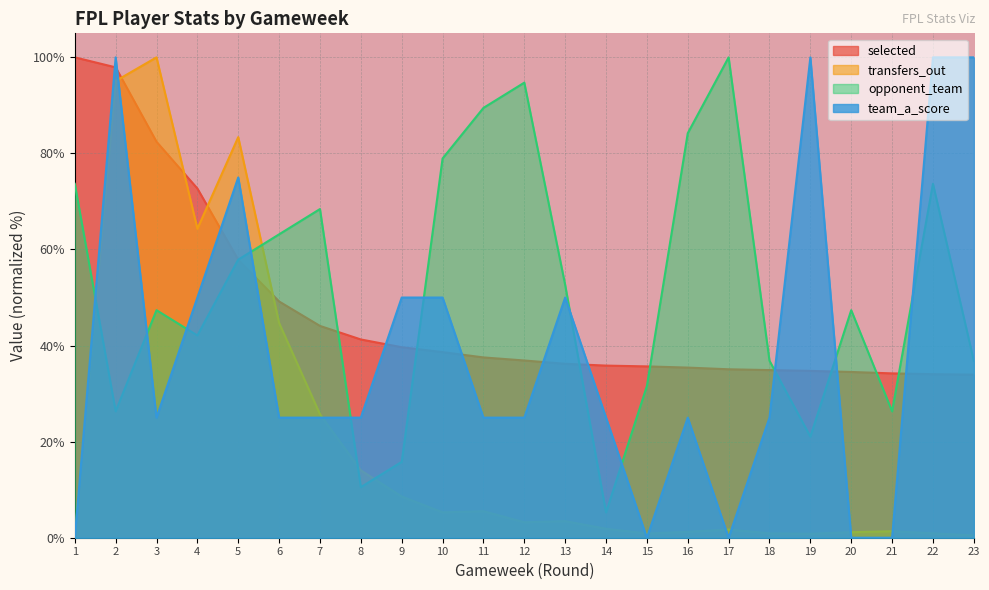

Which series has the largest range (max minus min)?

transfers_out